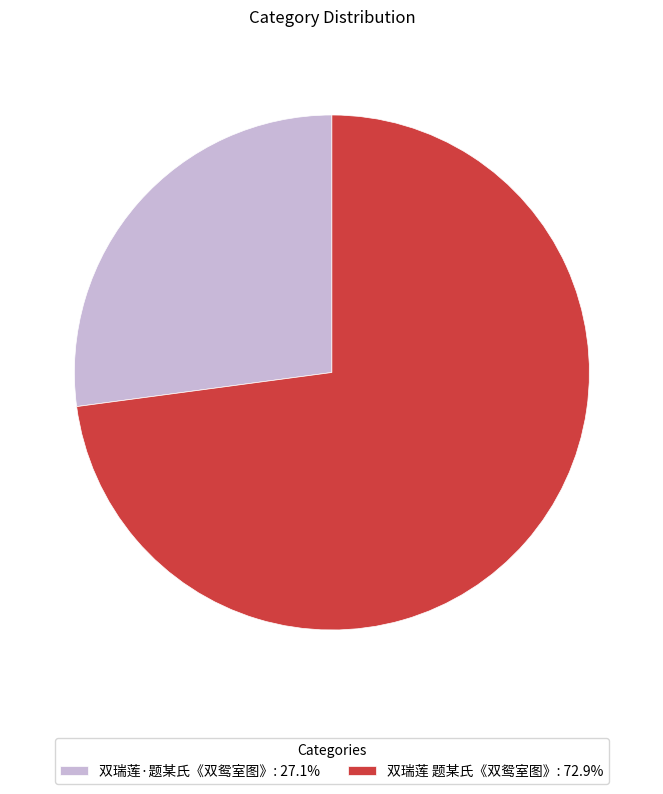

What is the largest slice in the pie chart?

双瑞莲 题某氏《双鸳室图》